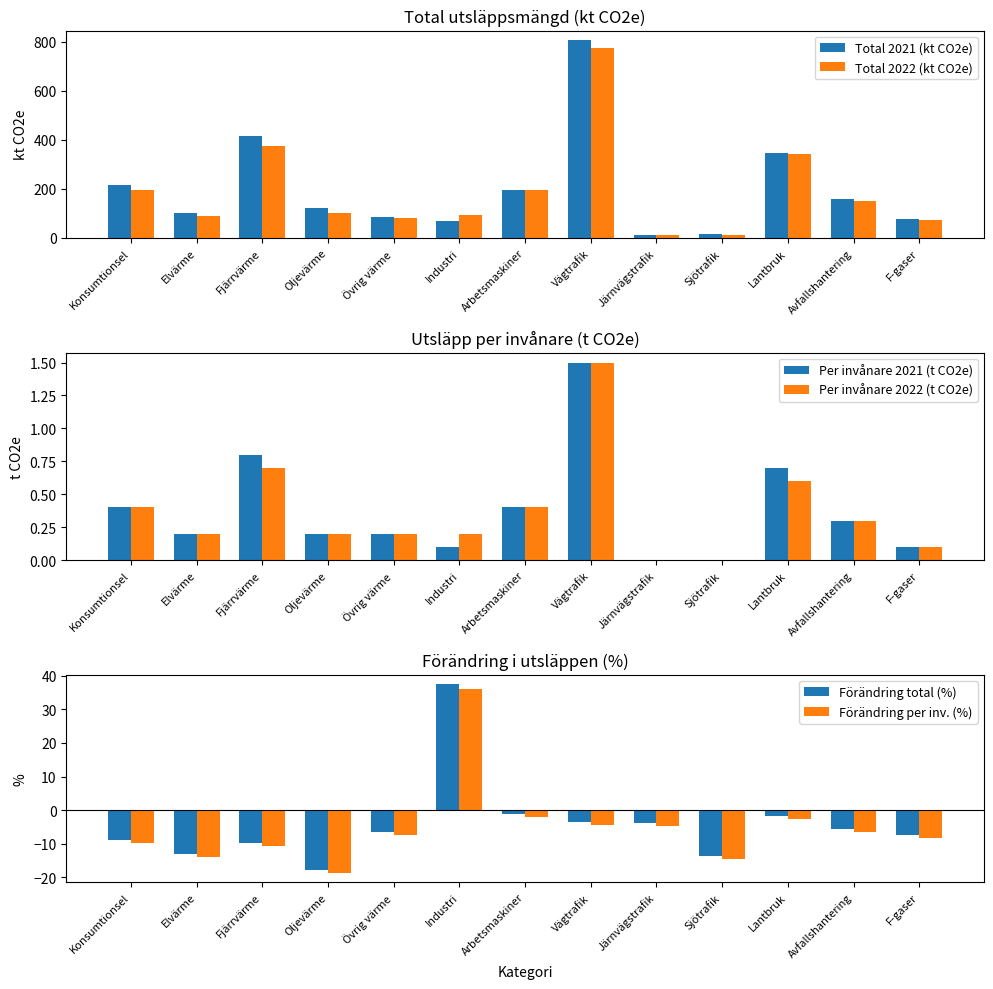

Where does the Total 2022 (kt CO2e) series first go above 99?

Konsumtionsel